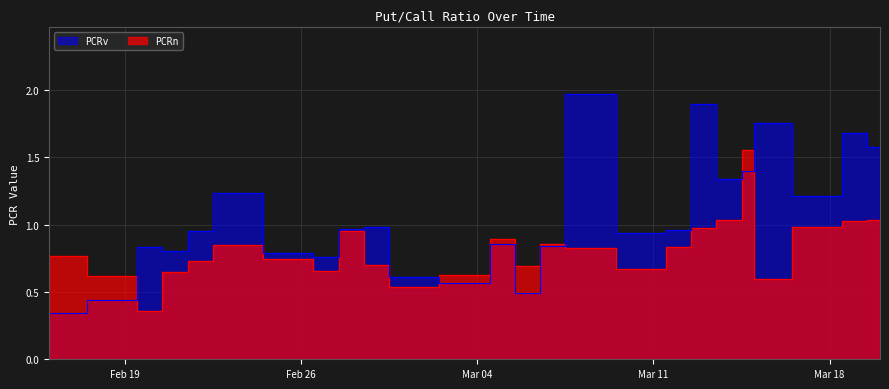

At which label does PCRn reach its peak?

2024-03-15